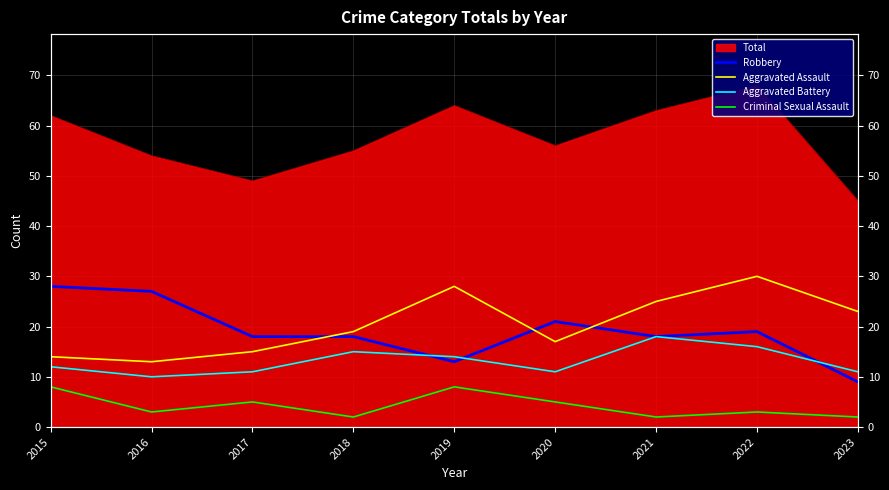

How many data points in Criminal Sexual Assault are above 3?

4